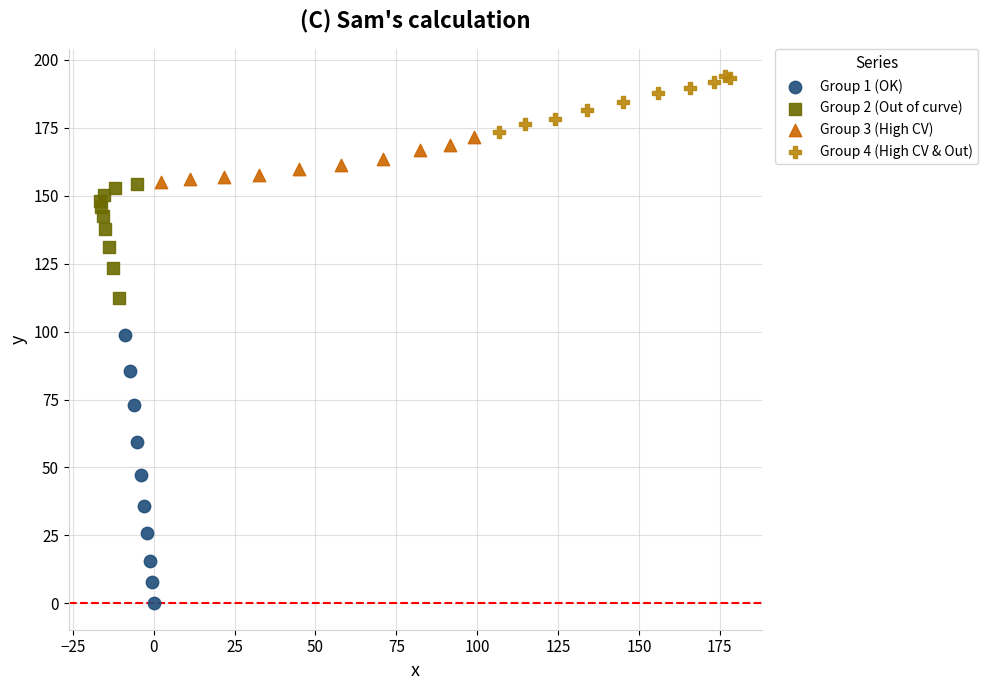

Which series contains the lowest Y value?

Group 1 (OK)